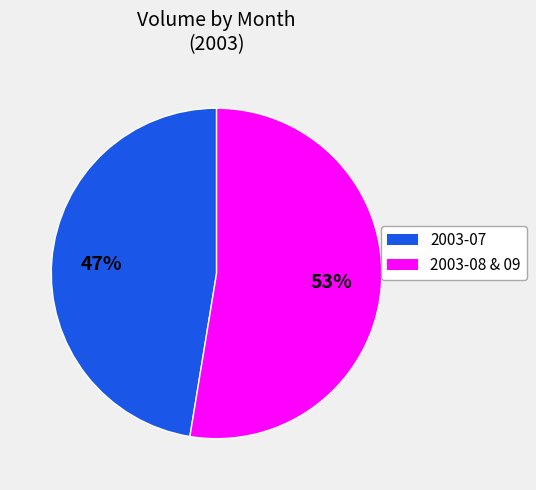

To the nearest percent, what is the average slice percentage?

50%